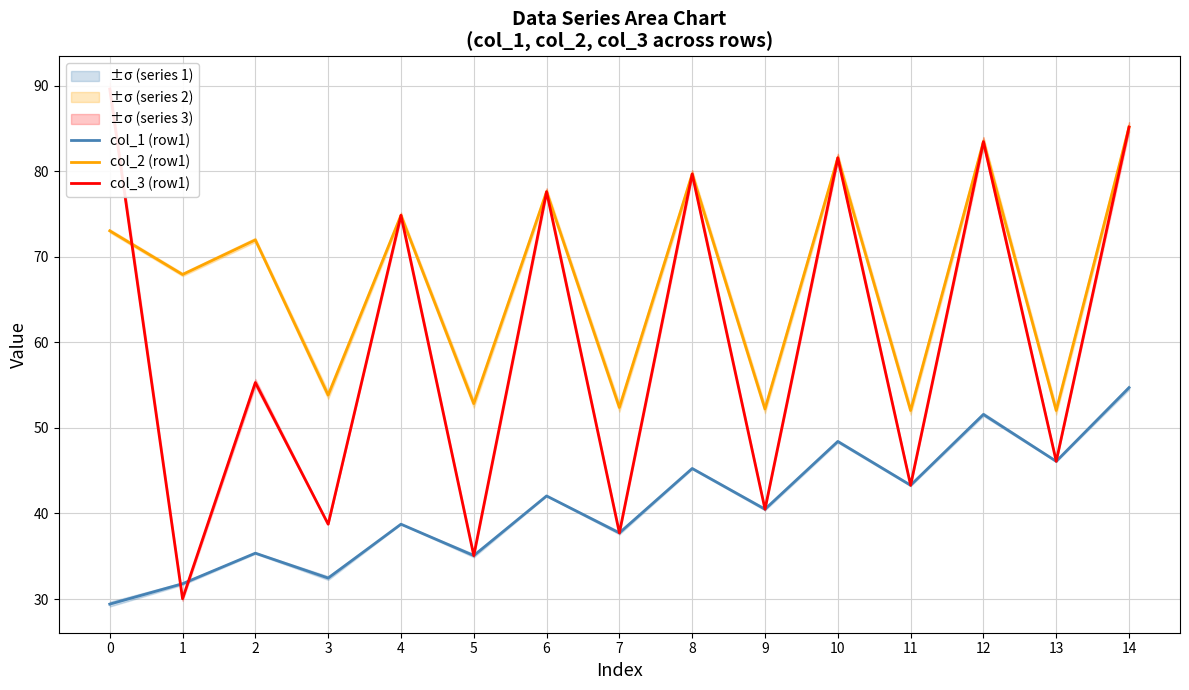

True or false: col_3 (row1) and col_1 (row1) intersect in this chart.

True